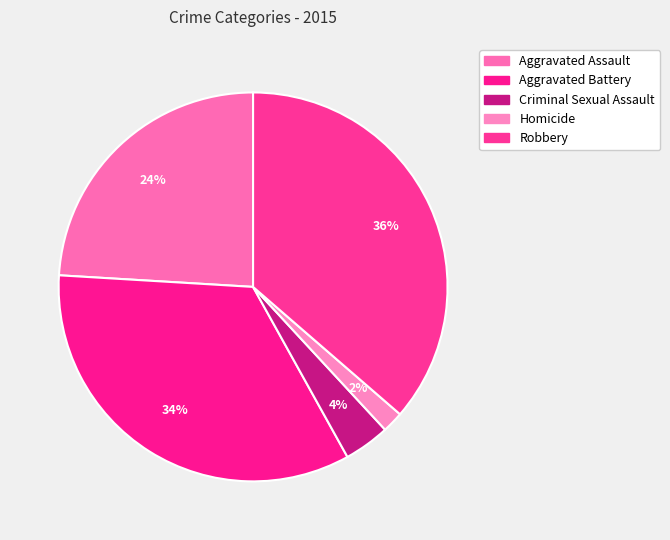

How many segments does this pie chart have?

5